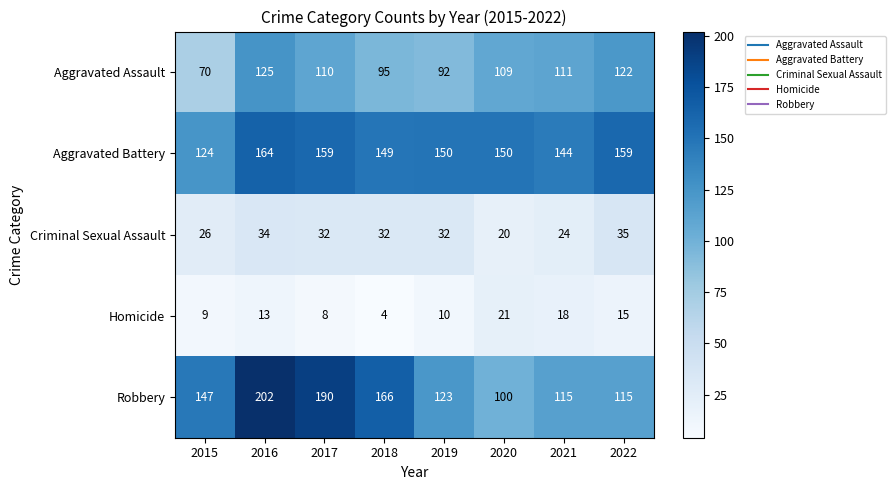

What is the spread (max minus min) of values at 2022?

144